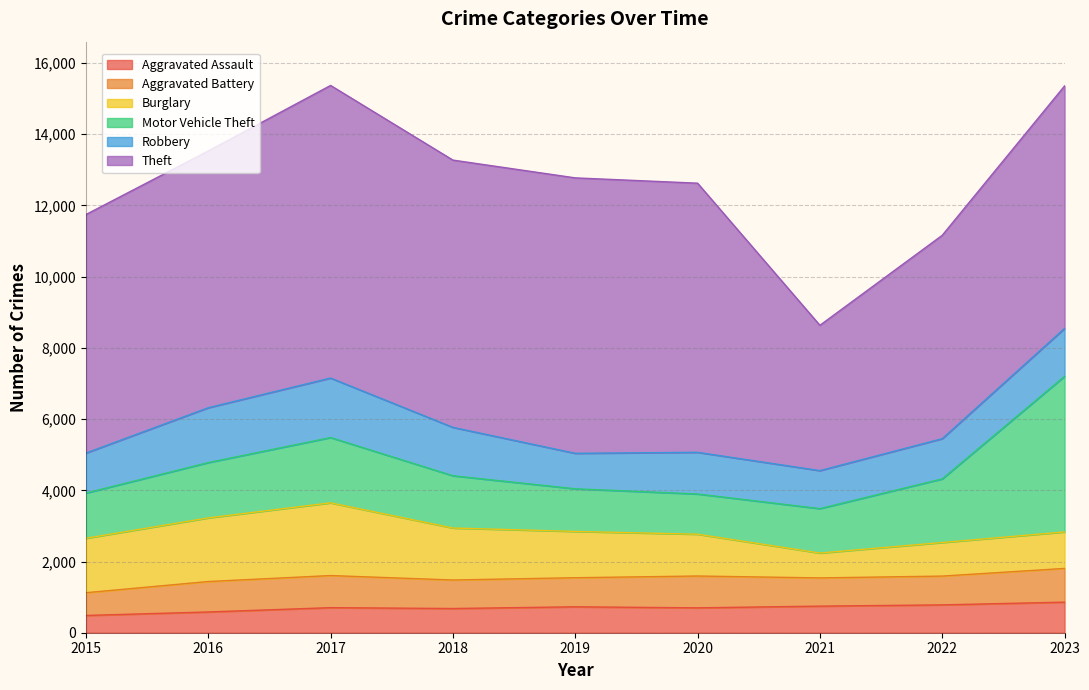

What is the value of the Aggravated Battery point at the 4th from the left?

801